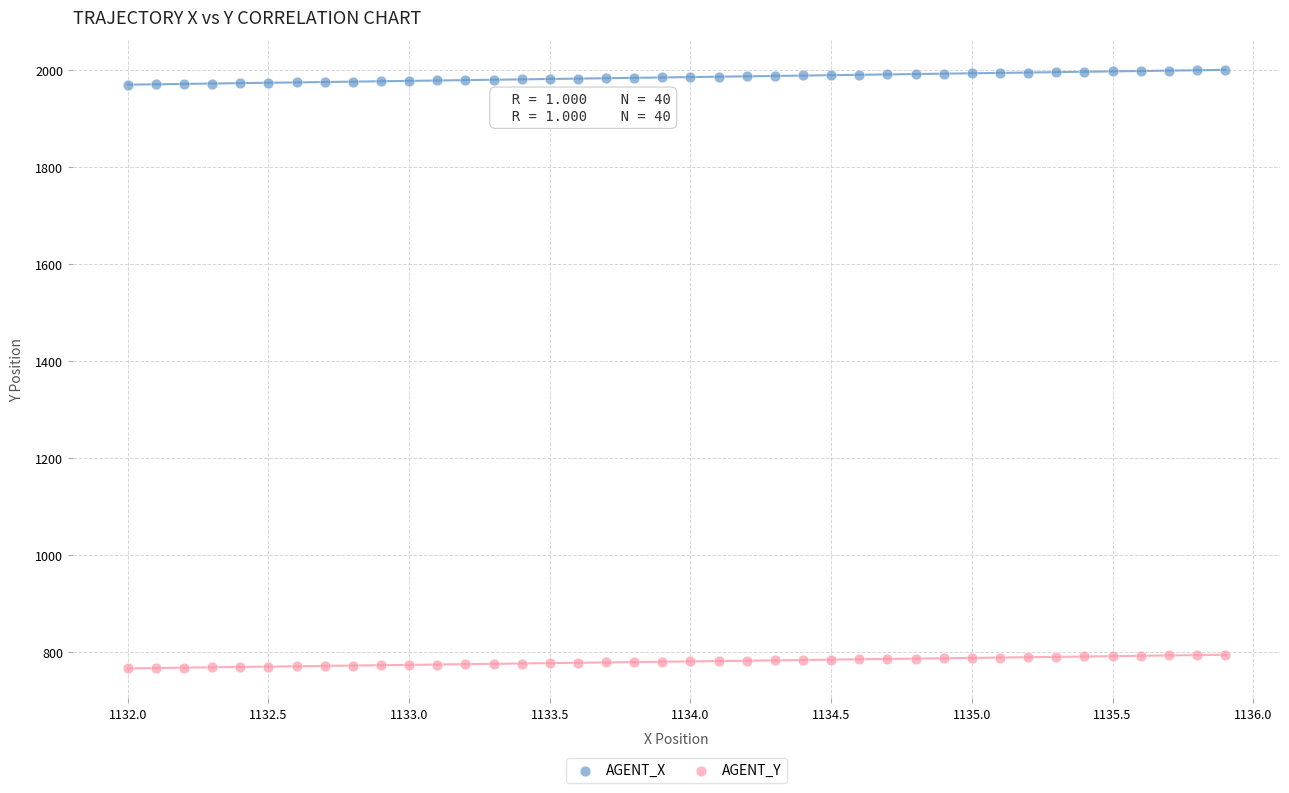

Which series reaches the maximum Y coordinate?

AGENT_X